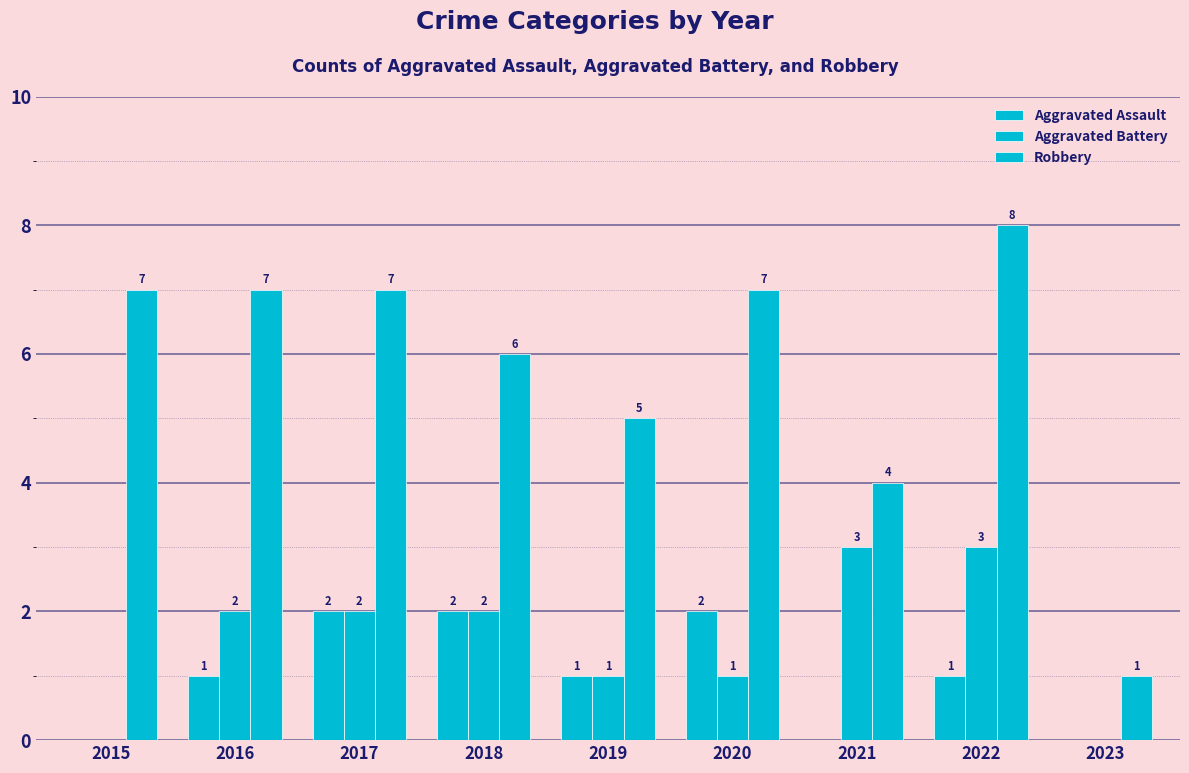

Are the bars horizontal?

No